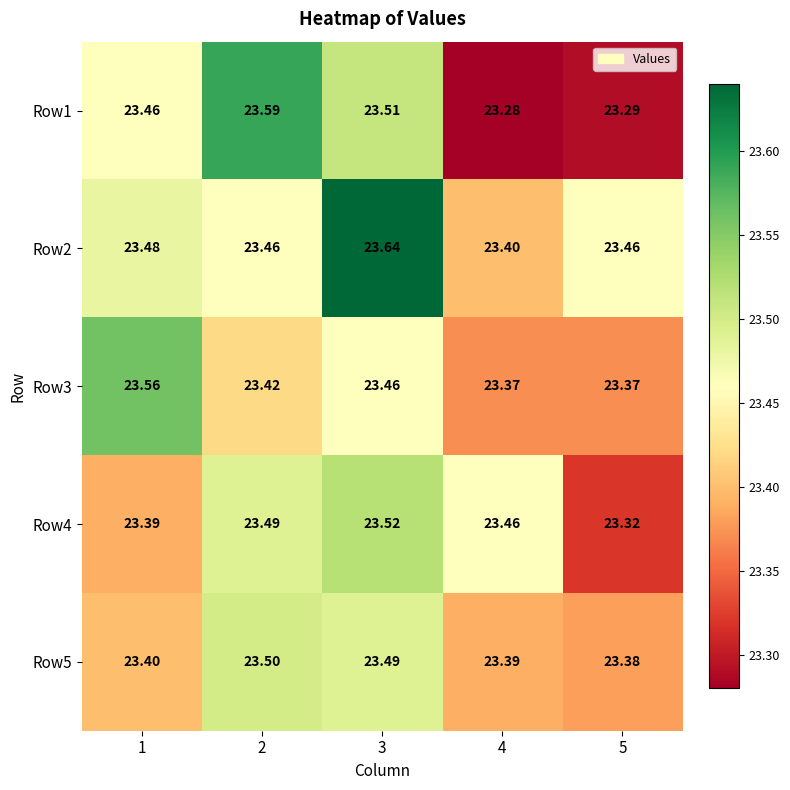

How many categories are shown in the chart?

5